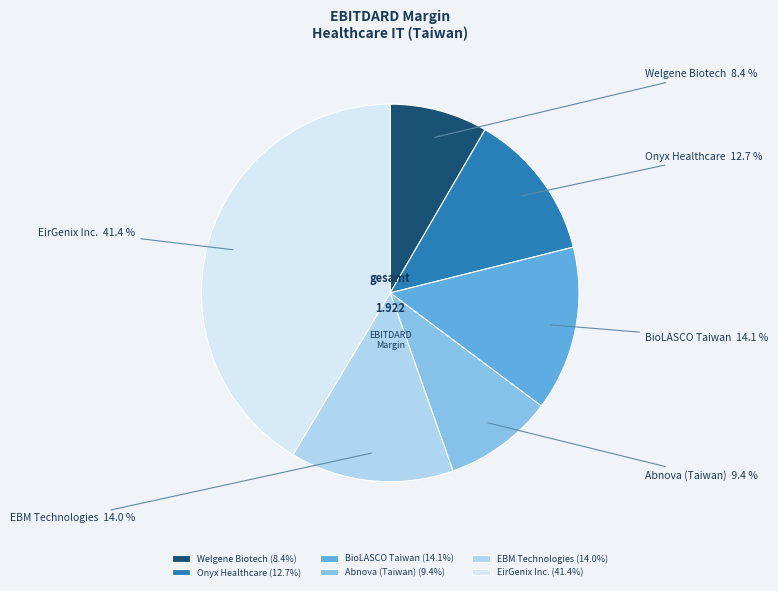

How many segments does this pie chart have?

6